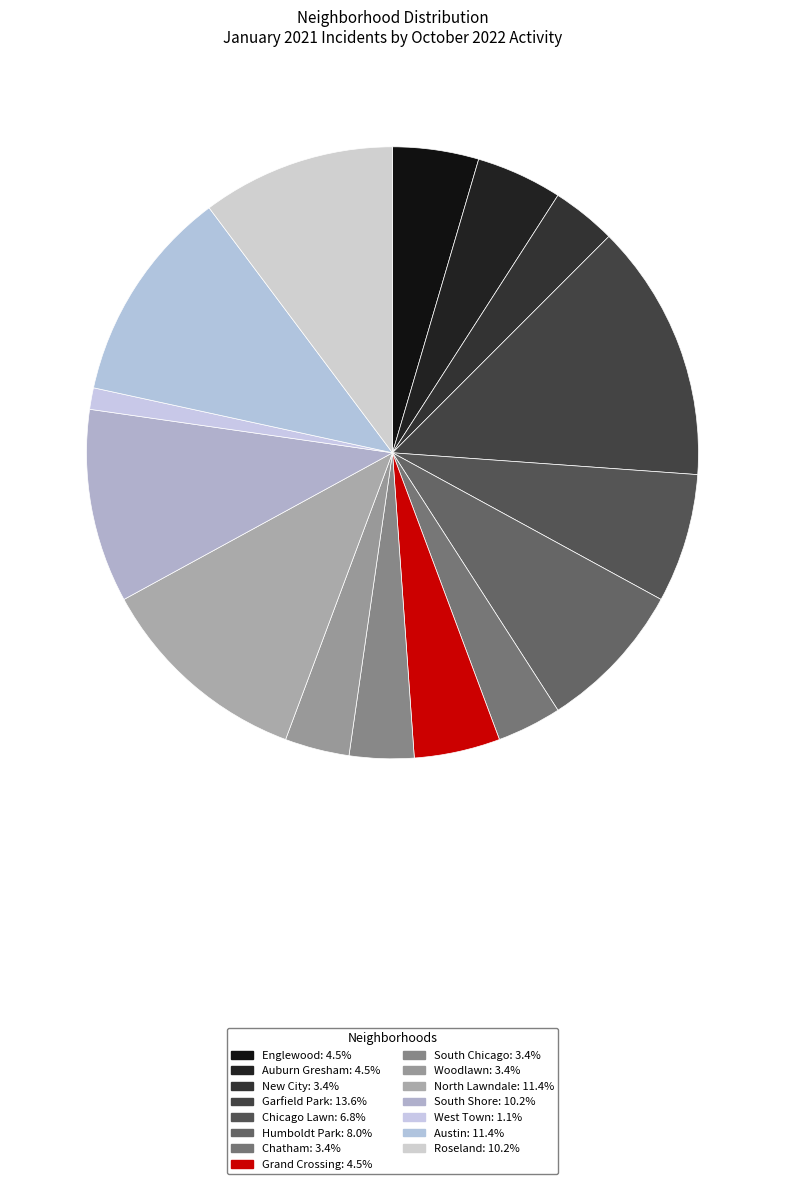

Is there a majority slice in this chart?

No